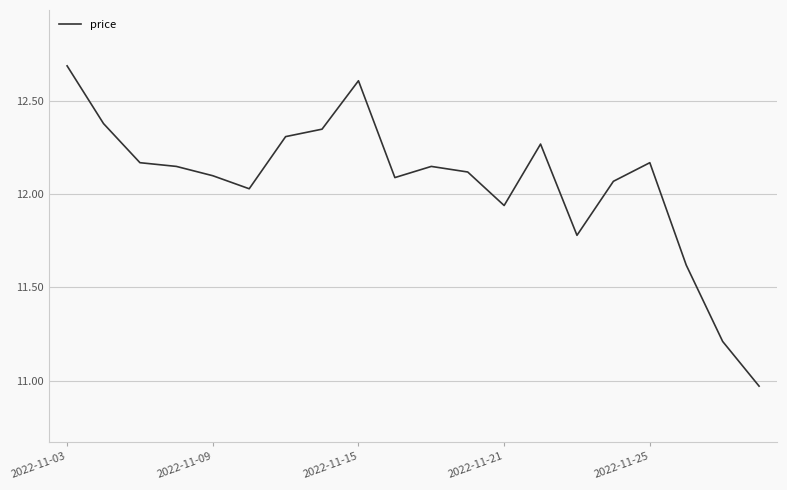

How many lines are shown in the chart?

1